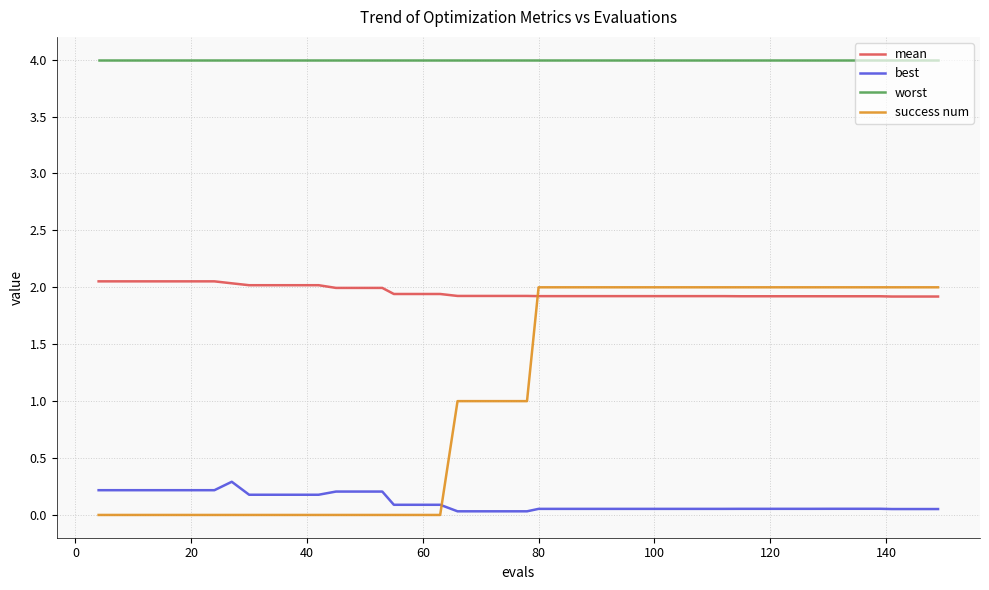

At how many categories does at least one series exceed 1?

40